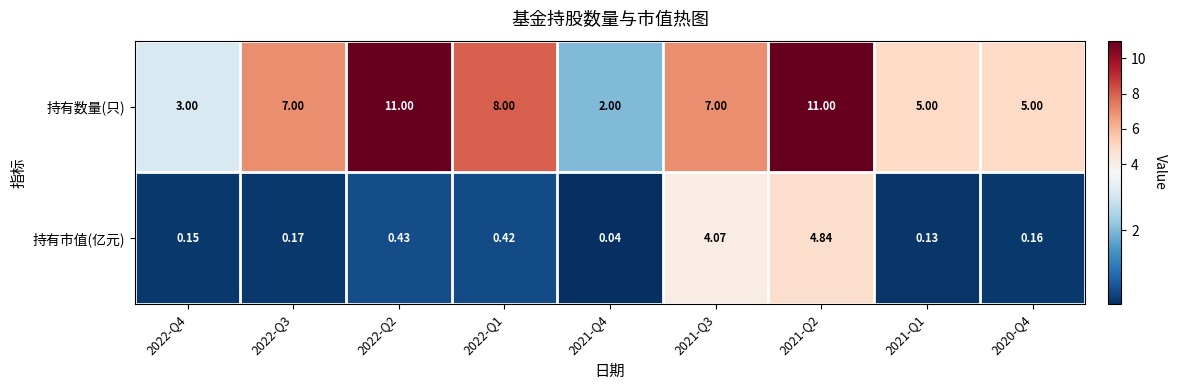

Between 2022-Q4 and 2020-Q4, which series saw the biggest shift?

持有数量(只)